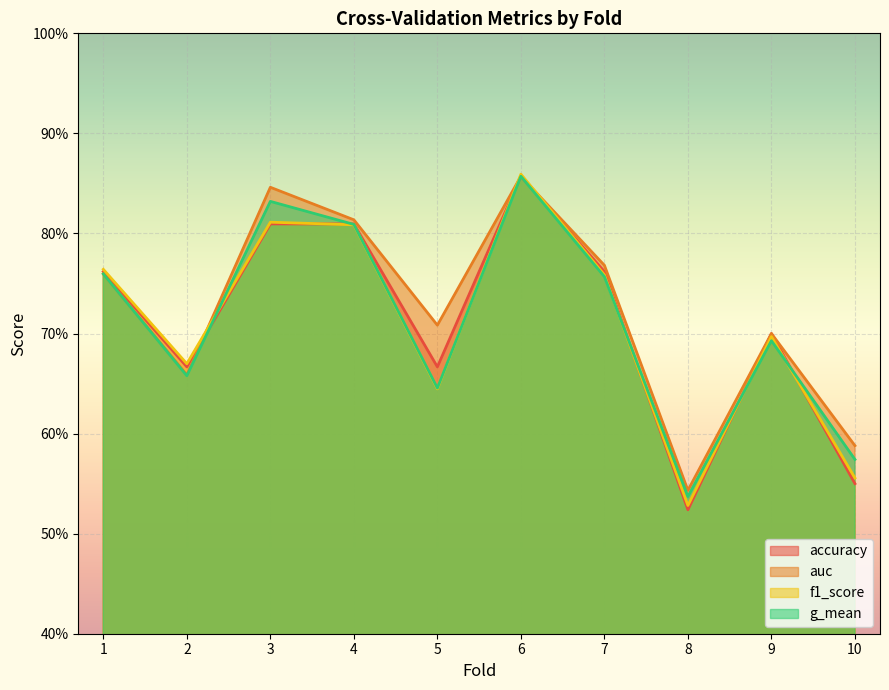

Which has a higher value, 5 or 8?

5